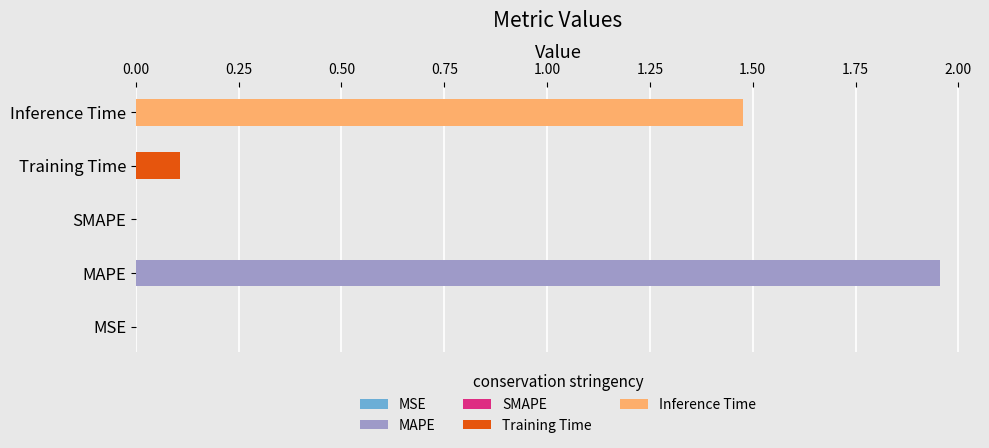

Rank the categories by value from highest to lowest.

MAPE, Inference Time, Training Time, MSE, SMAPE